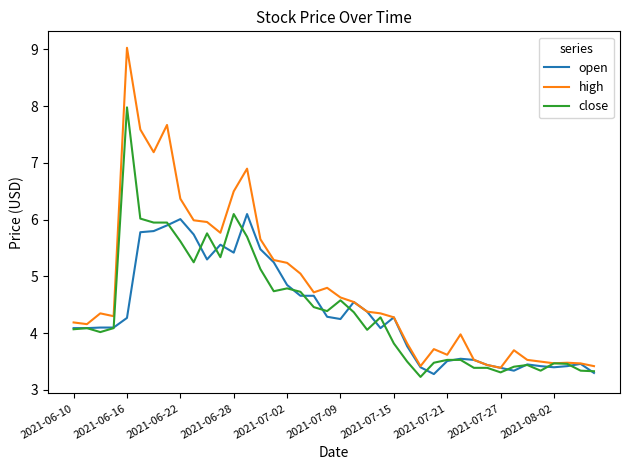

Which series has the largest total across all categories?

high